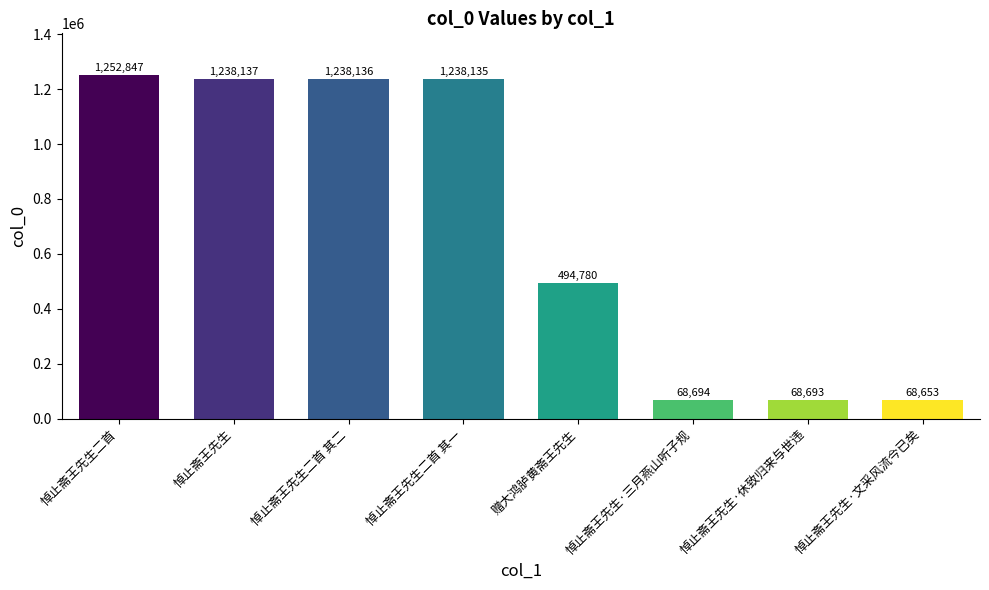

What is the change in value from 赠大鸿胪黄斋王先生 to 悼止斋王先生·休致归来与世违?

-426087